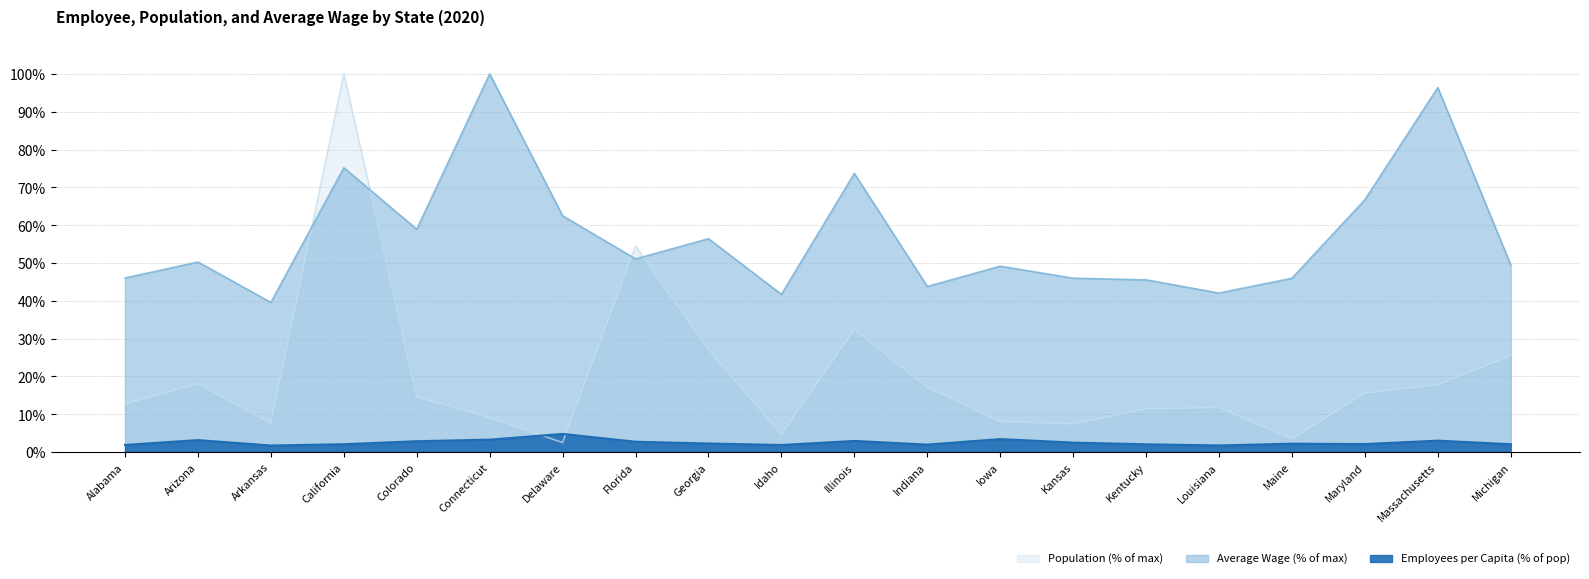

How many lines are shown in the chart?

2